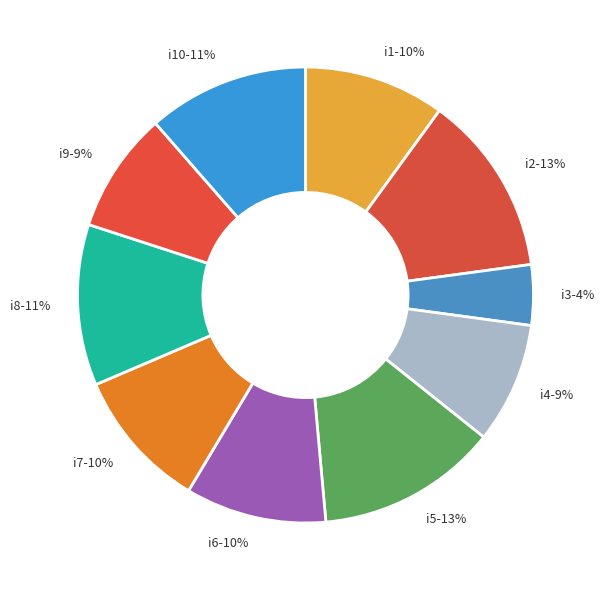

Is the sum of i1-10% and i9-9% greater than half?

No